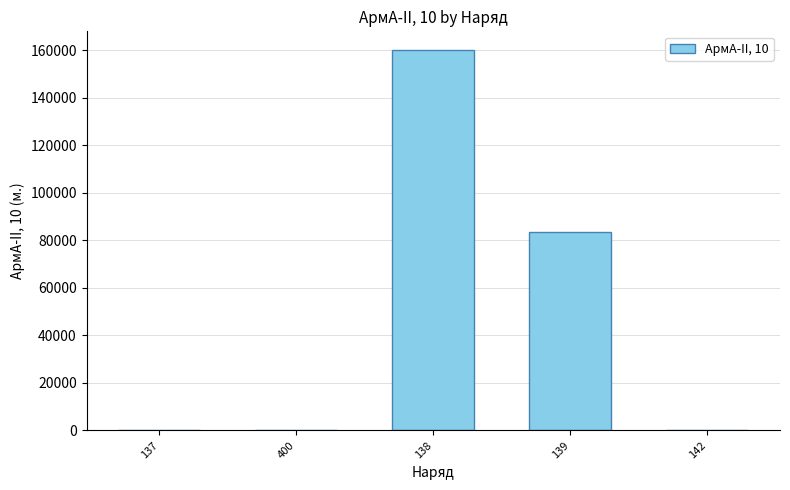

What is the ratio of the value at 139 to the value at 138?

0.5